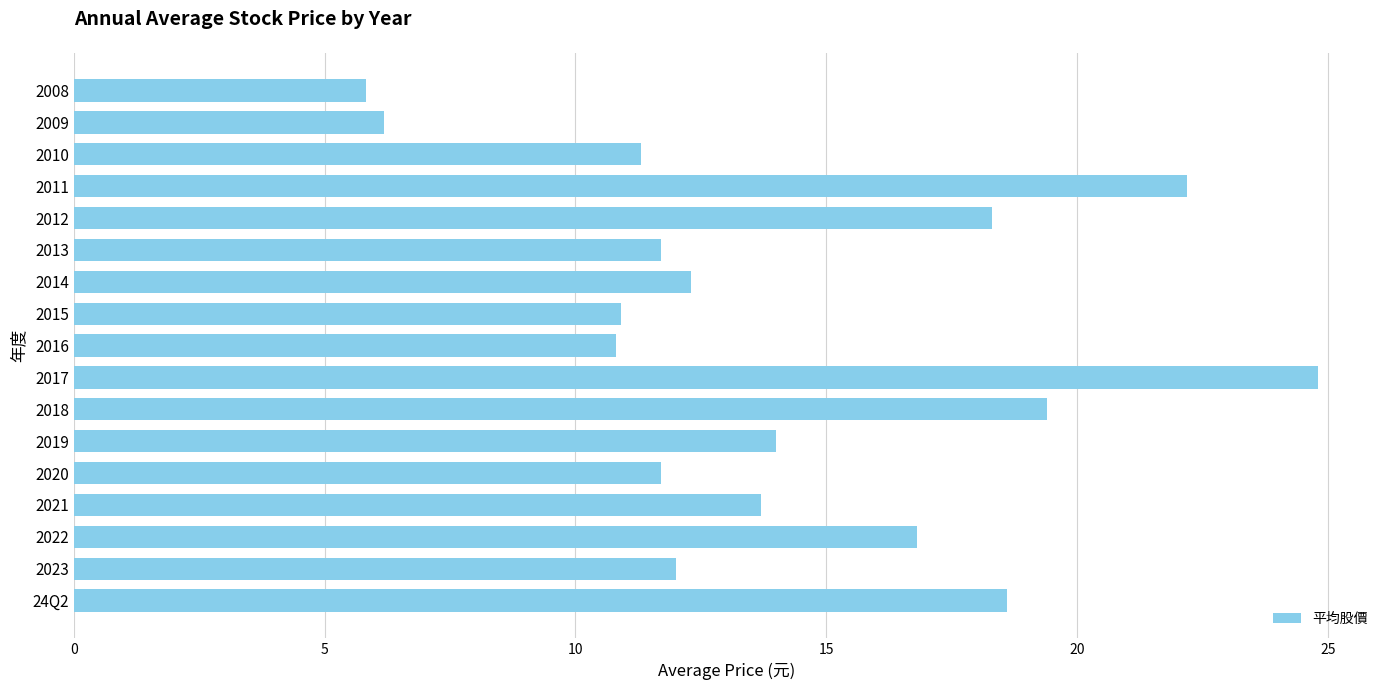

What is the smallest value displayed?

5.8